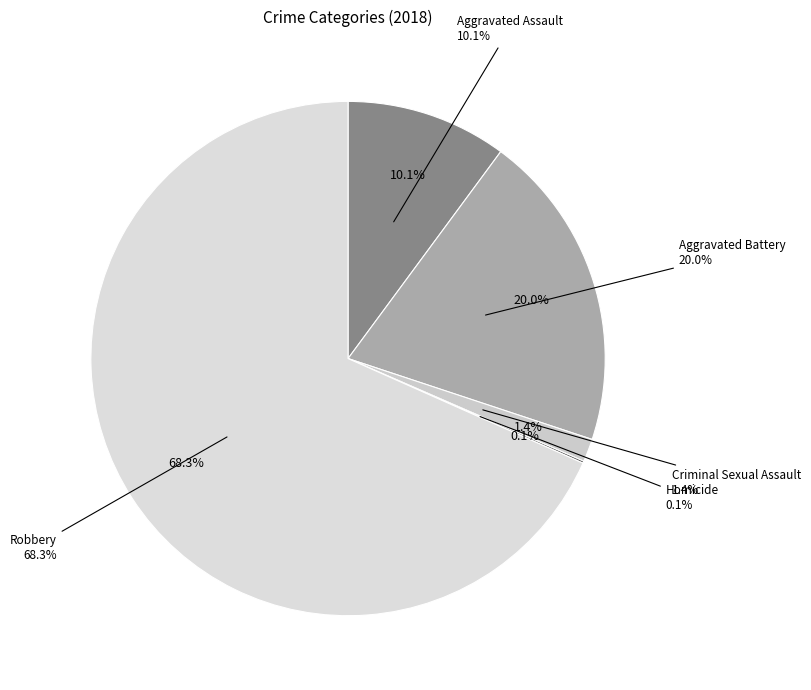

What is the change in value from Aggravated Battery to Criminal Sexual Assault?

-141